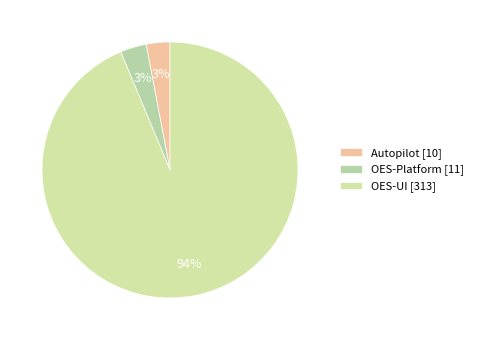

What is the change in value from OES-Platform to OES-UI?

+302